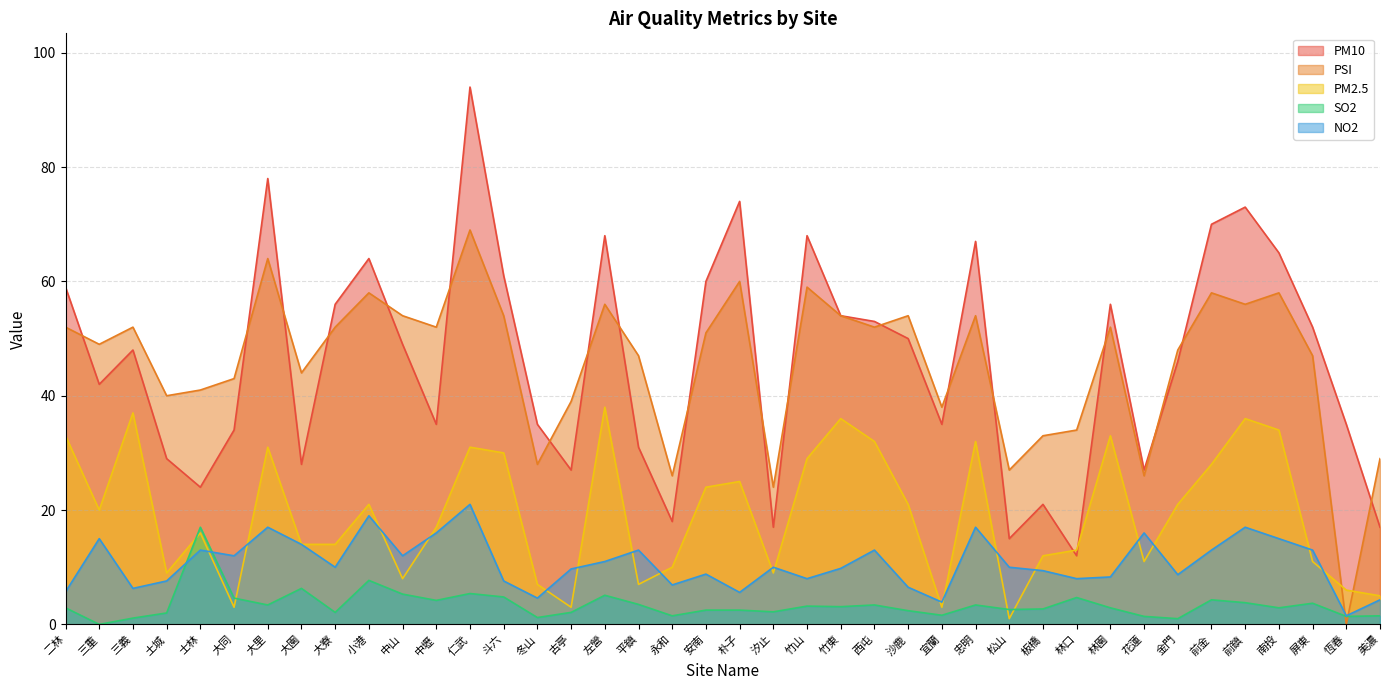

What is the difference between the PM2.5 values at 忠明 and 竹東?

4.0